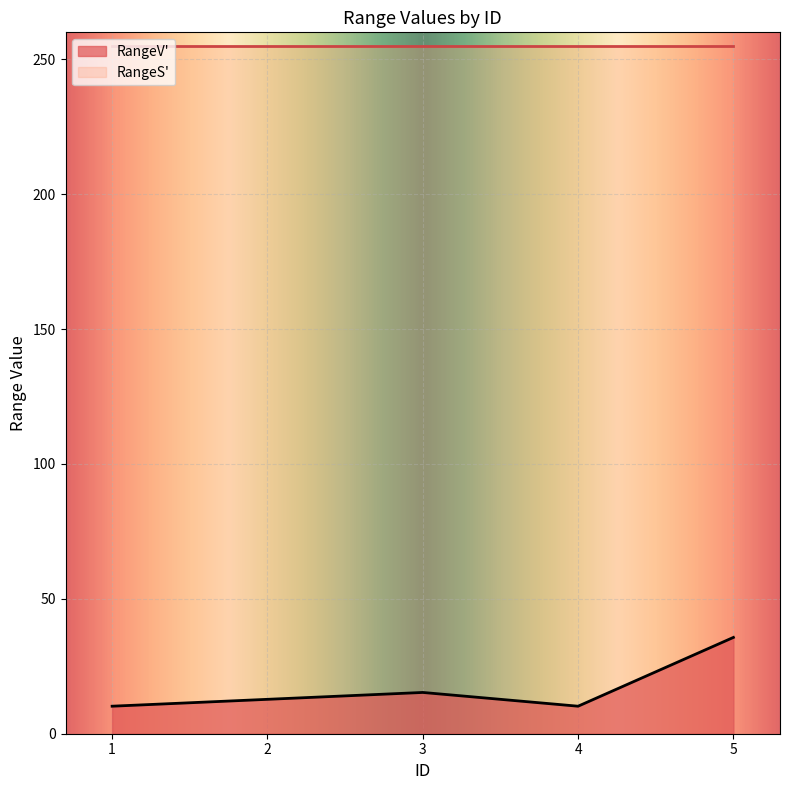

How many series are shown in this chart?

2